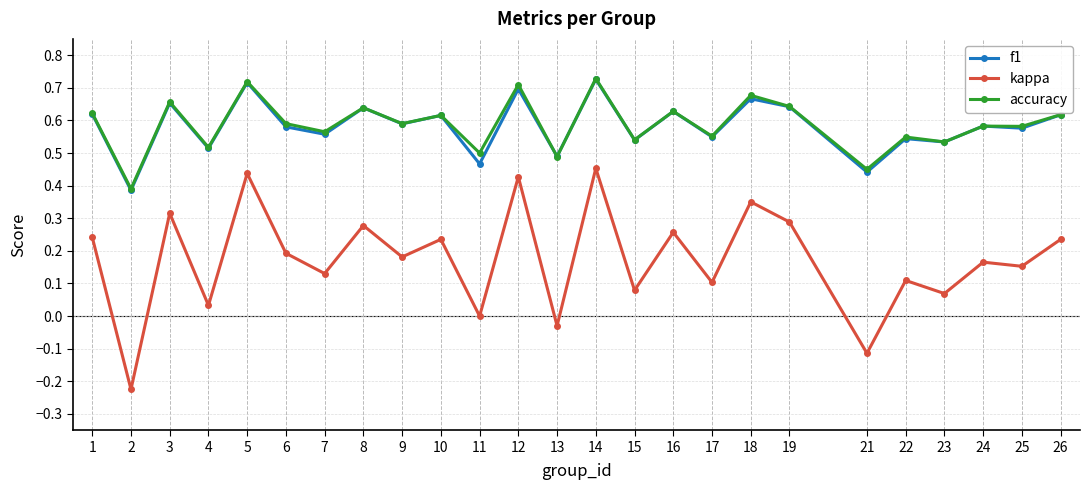

Where does the kappa series first go above 0?

1